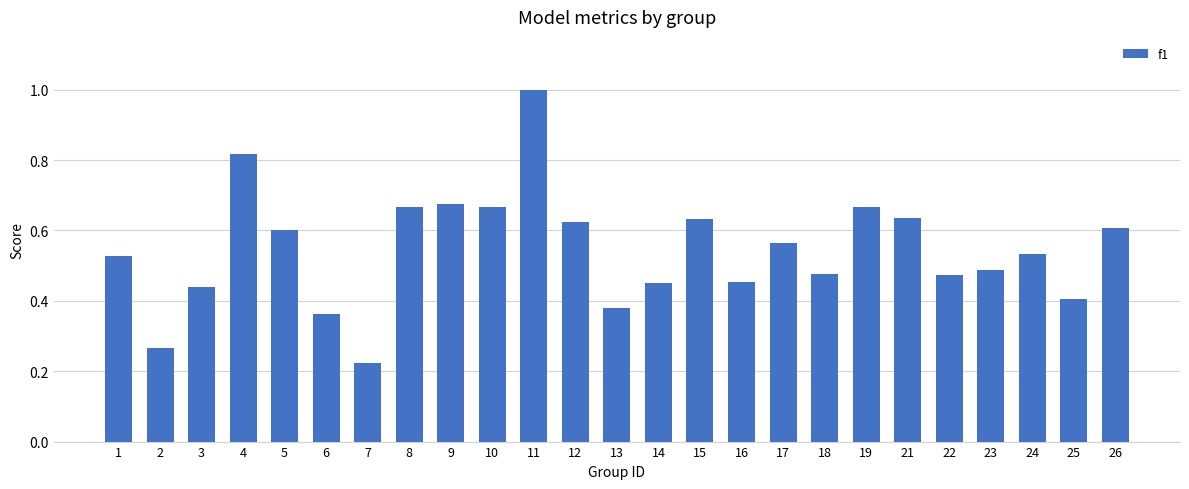

What is the sum of the values at 1 and 8?

1.2